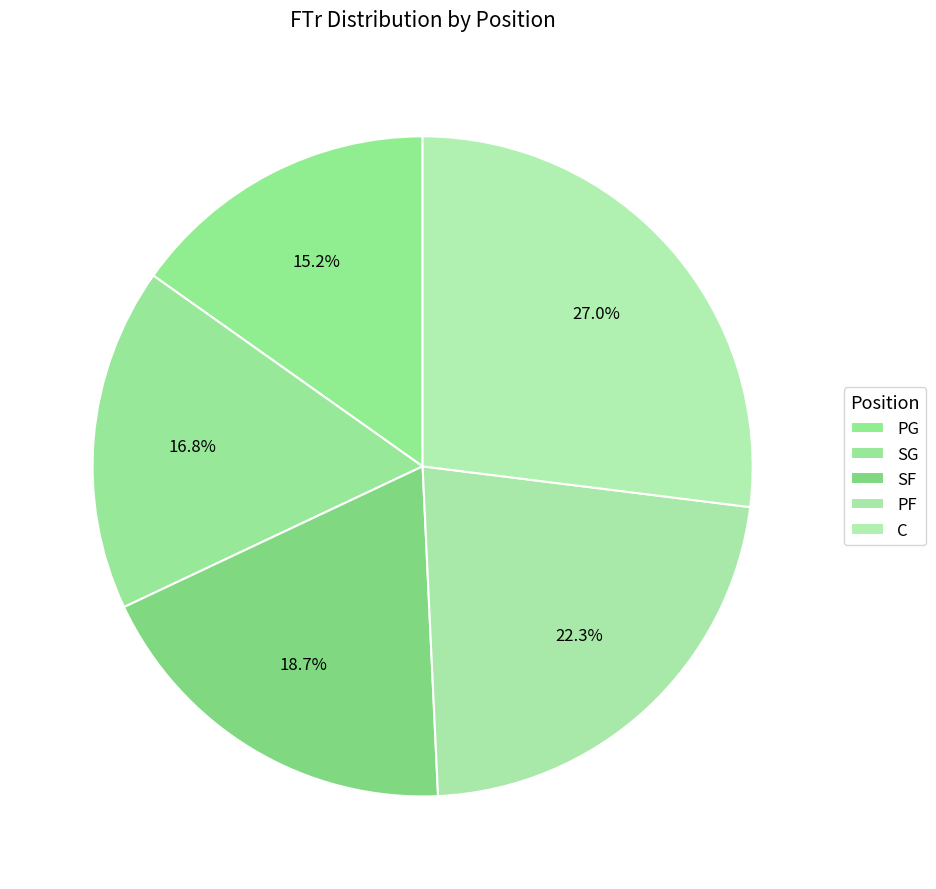

Between PF and SF, which is larger?

PF